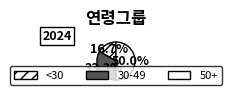

Is it true that 30-49 is 24% of the pie?

False